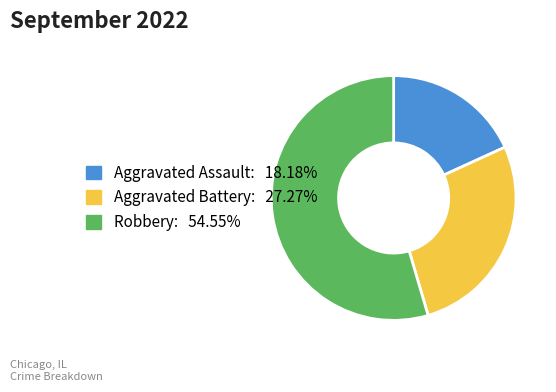

True or false: Aggravated Assault accounts for 18% of the total.

True